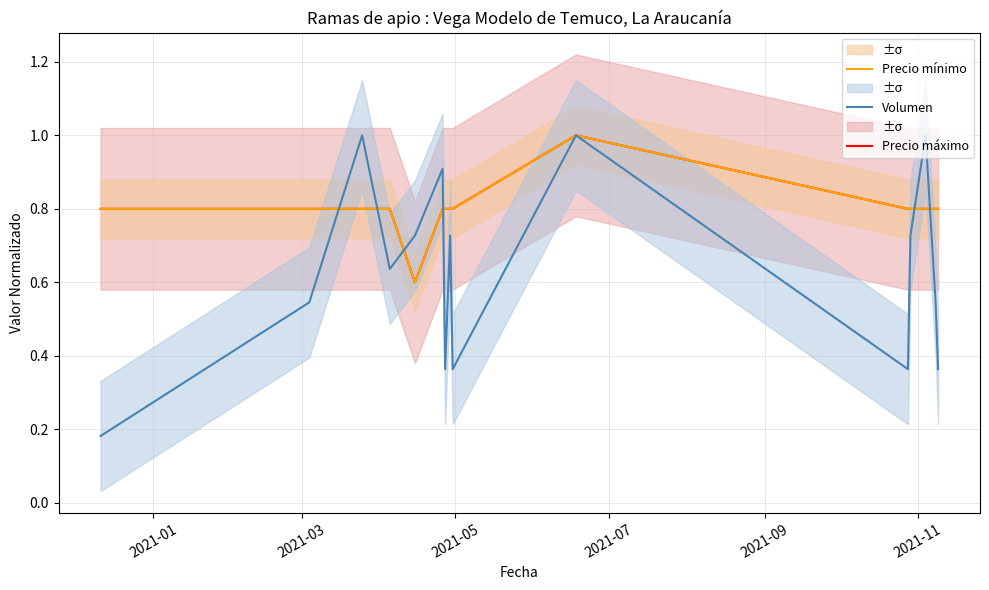

What are all the series names shown in the legend?

Precio máximo, Precio mínimo, Volumen